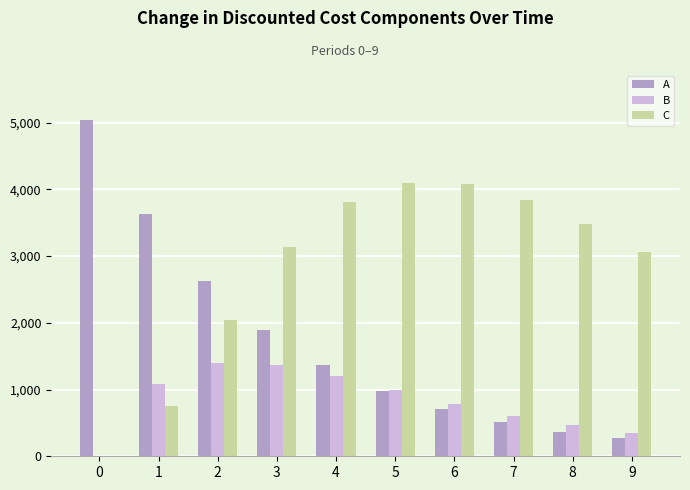

Between 8 and 9, which series saw the biggest shift?

C